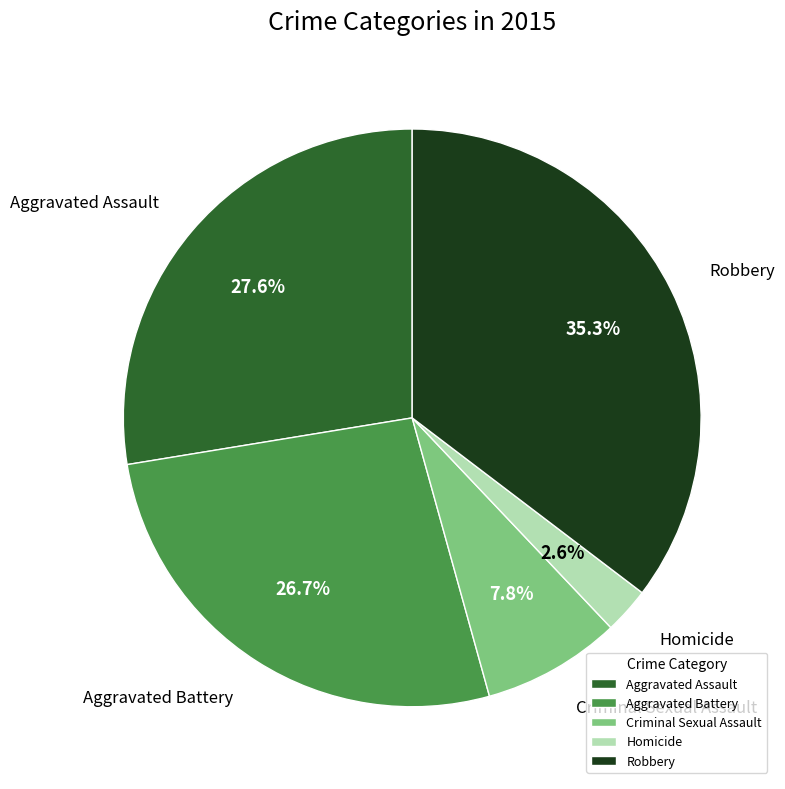

Is it true that Criminal Sexual Assault is 16% of the pie?

False